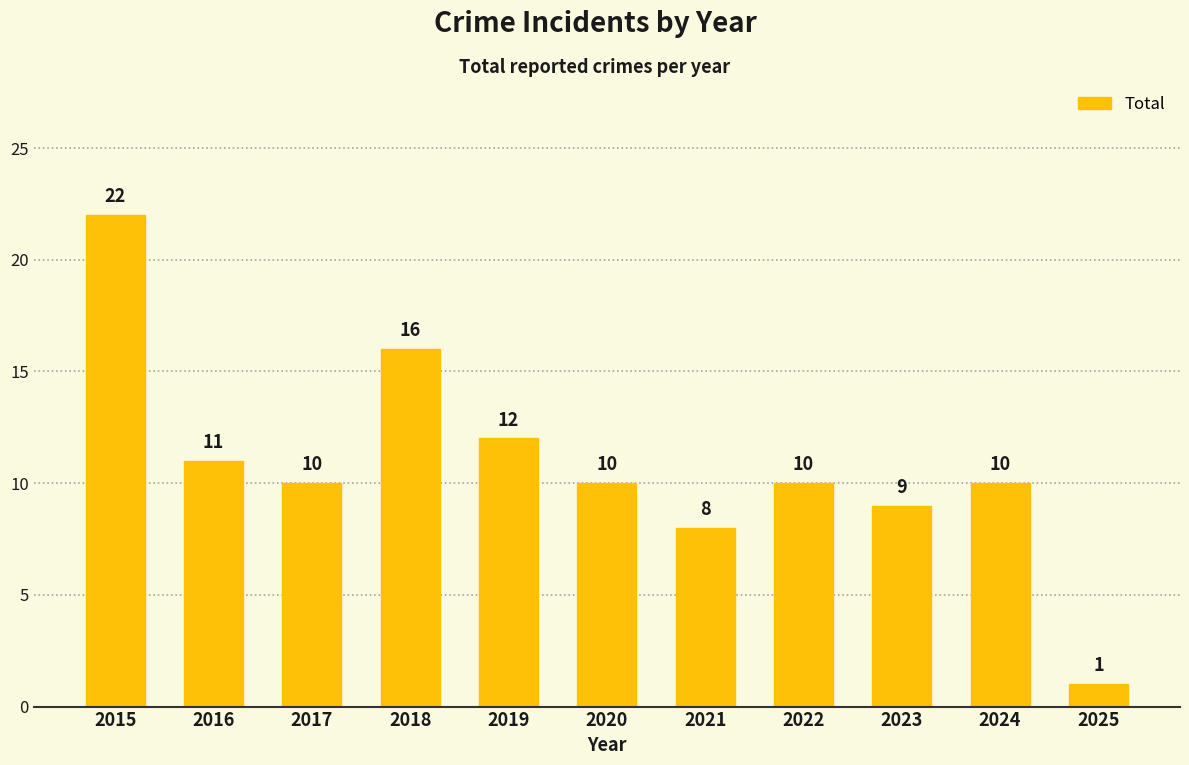

Which category has the lowest value across all series?

2025